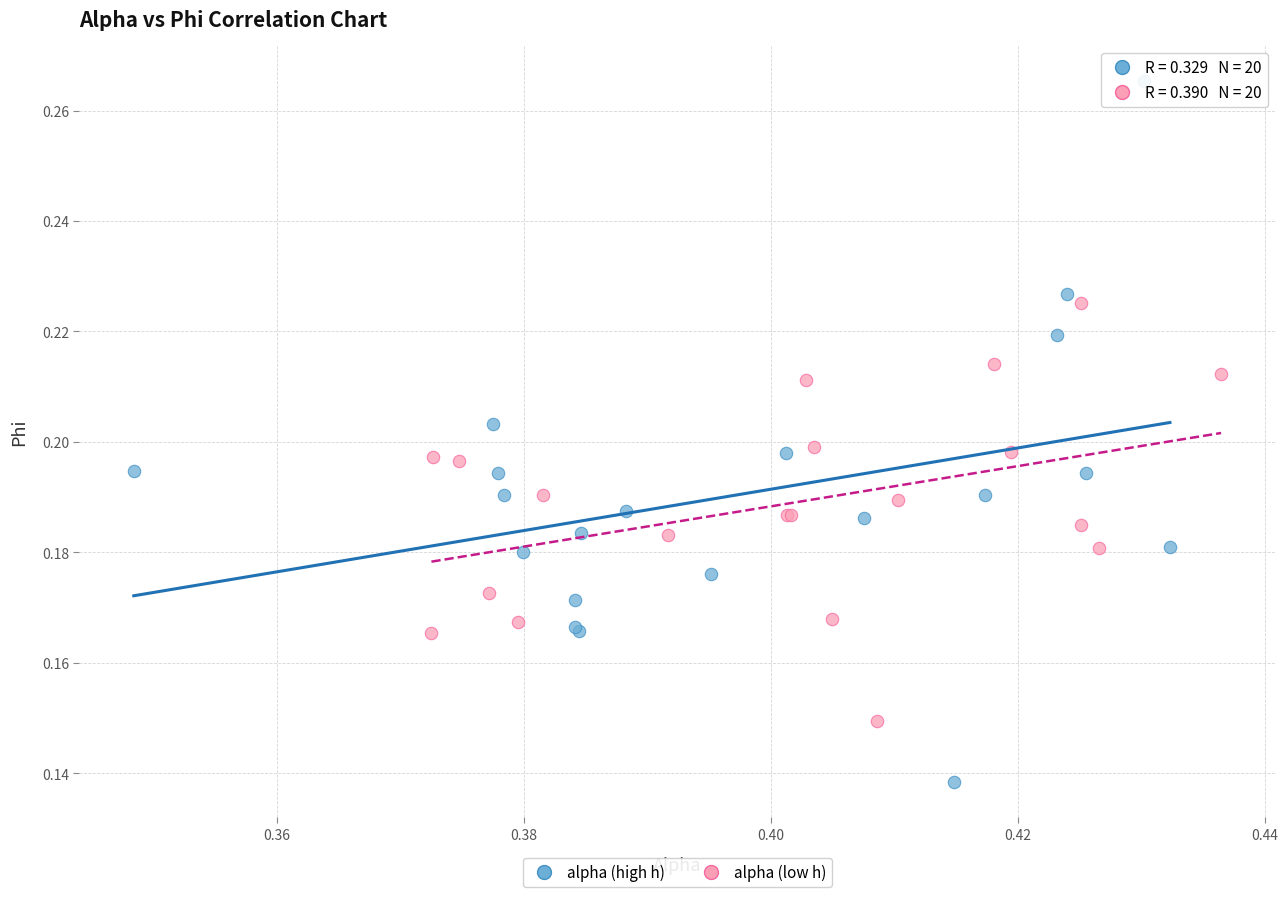

Which series has the widest spread of Y values?

alpha (high h)